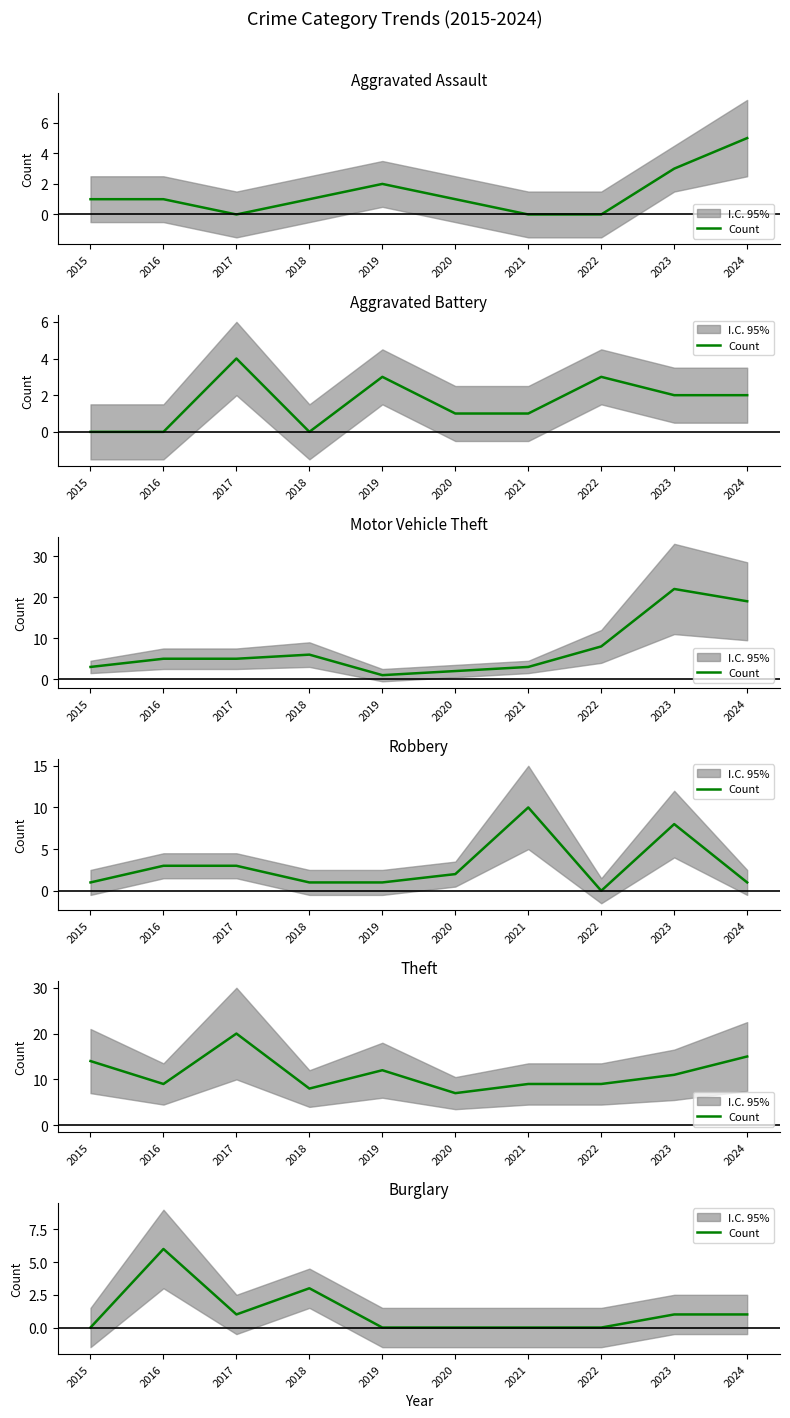

How many lines are shown in the chart?

1